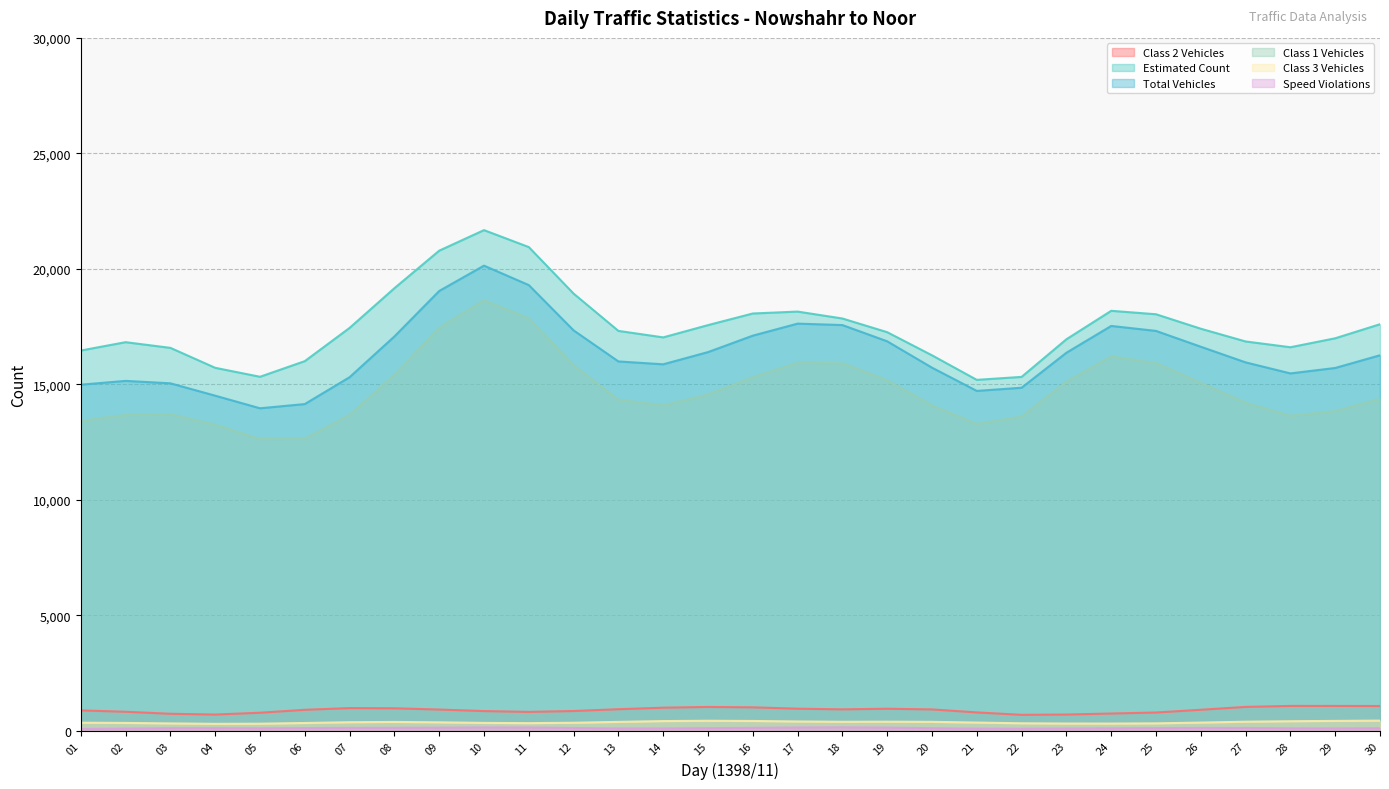

At which label does Speed Violations reach its minimum?

01